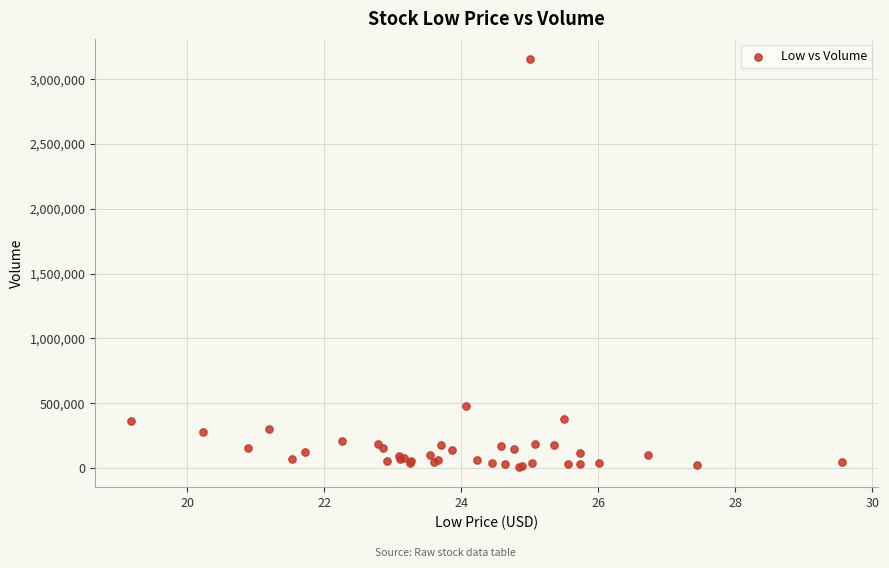

What Y value in the scatter plot is closest to 1581450?

478600